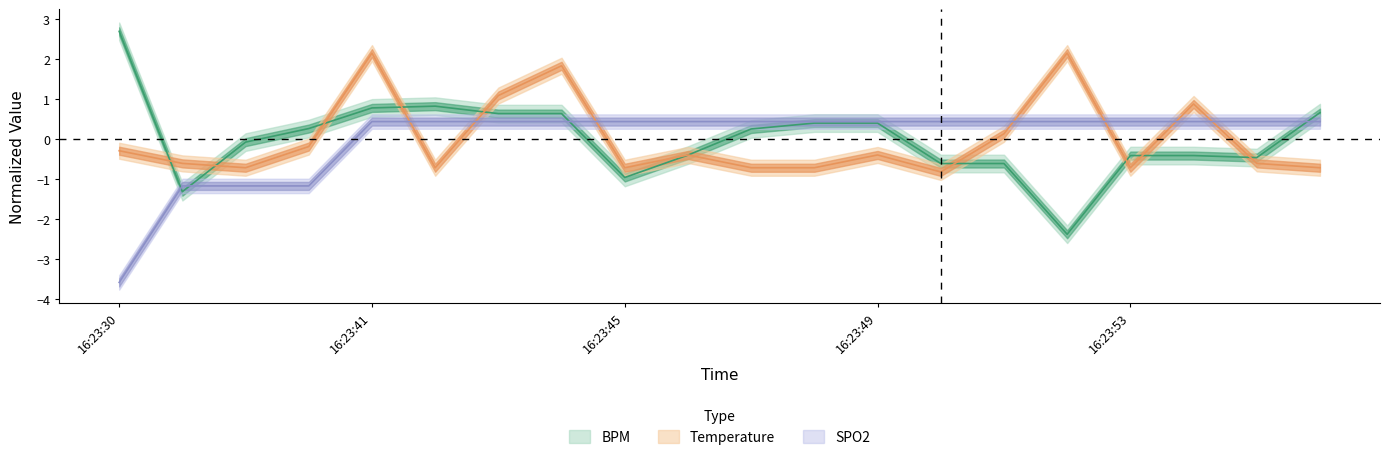

What are all the series names shown in the legend?

BPM, Temperature, SPO2